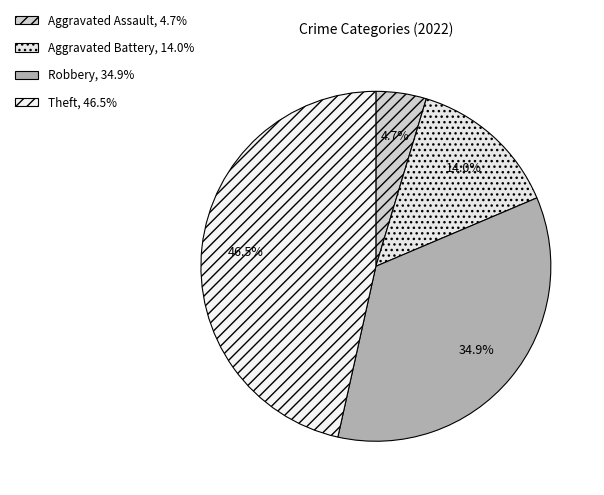

Count the number of slices in the pie.

4